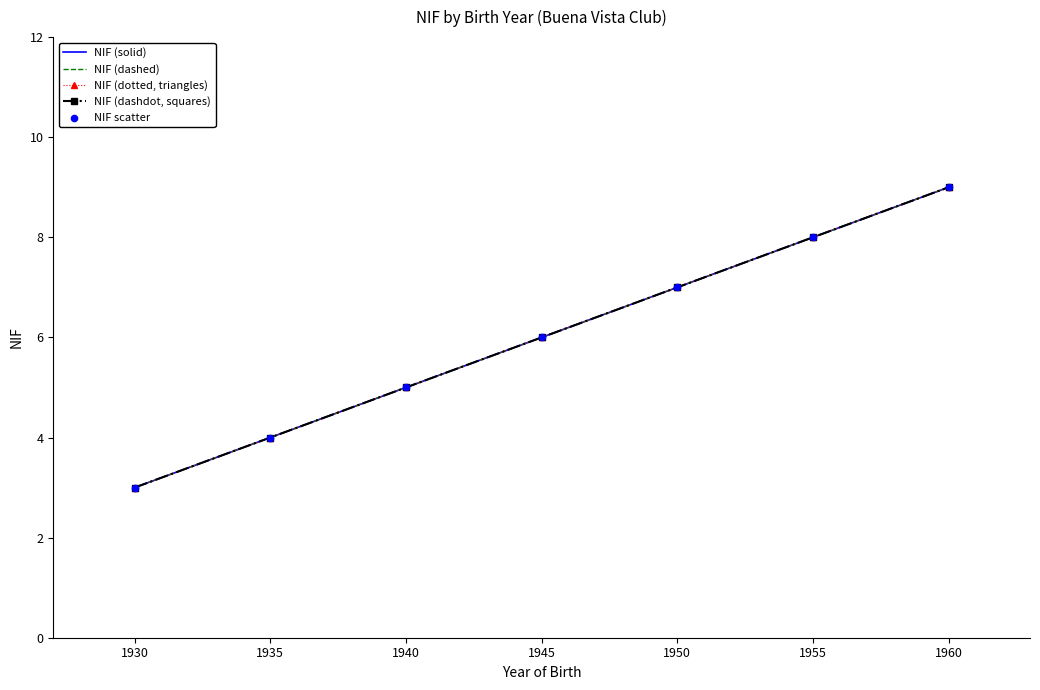

Which series has the largest total across all categories?

NIF (solid)